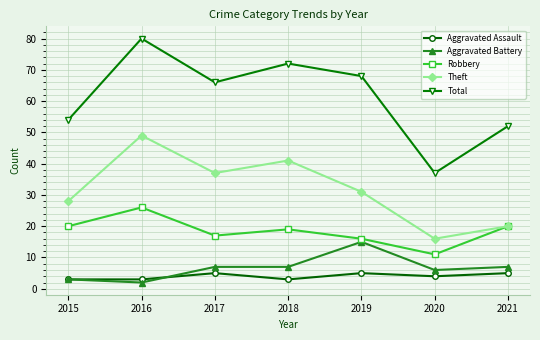

Which series has the widest spread of values?

Total